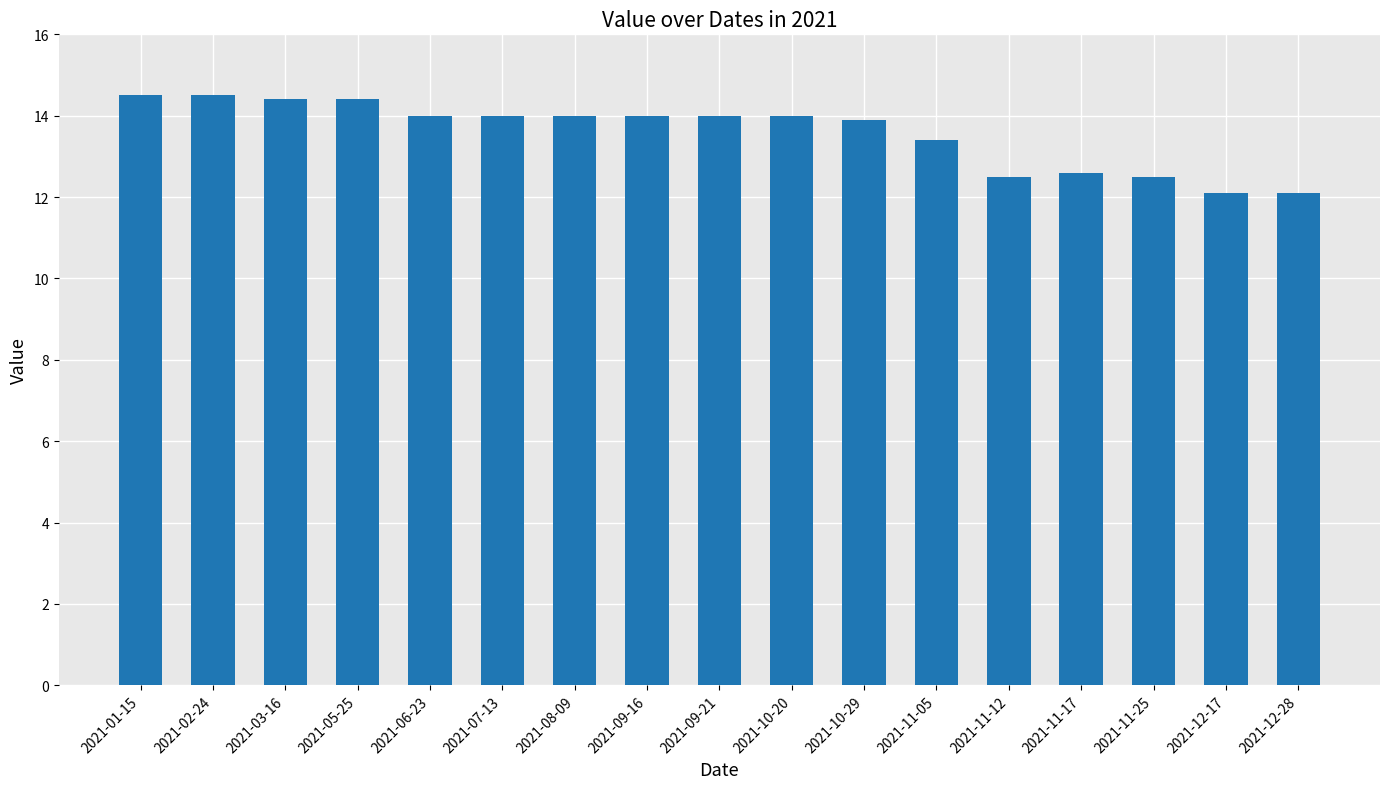

Reading left to right, extract all data points from this chart.

14.5	14.5	14.4	14.4	14.0	14.0	14.0	14.0	14.0	14.0	13.9	13.4	12.5	12.6	12.5	12.1	12.1